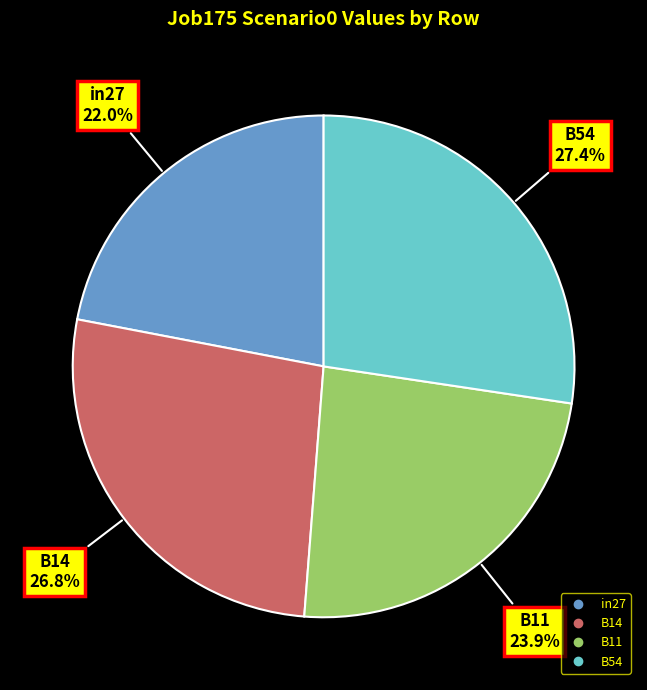

Is there any slice that represents more than half of the pie?

No